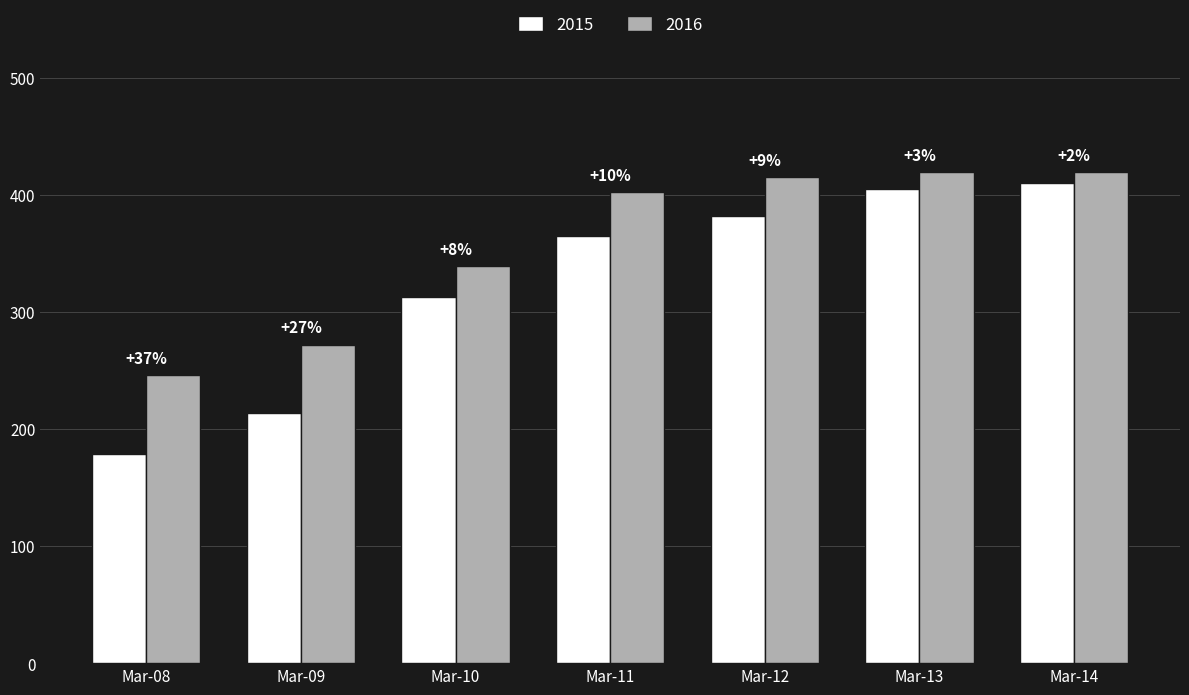

Which category has the lowest value in the 2016 series?

Mar-08